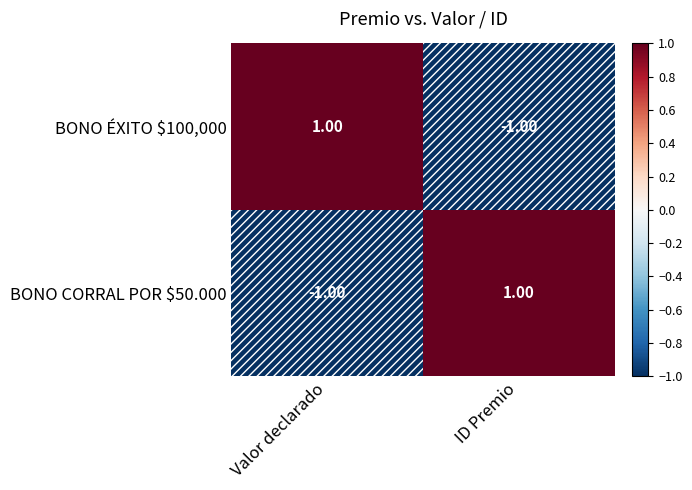

Count the BONO CORRAL POR $50.000 values in the range -1 to 1.

2